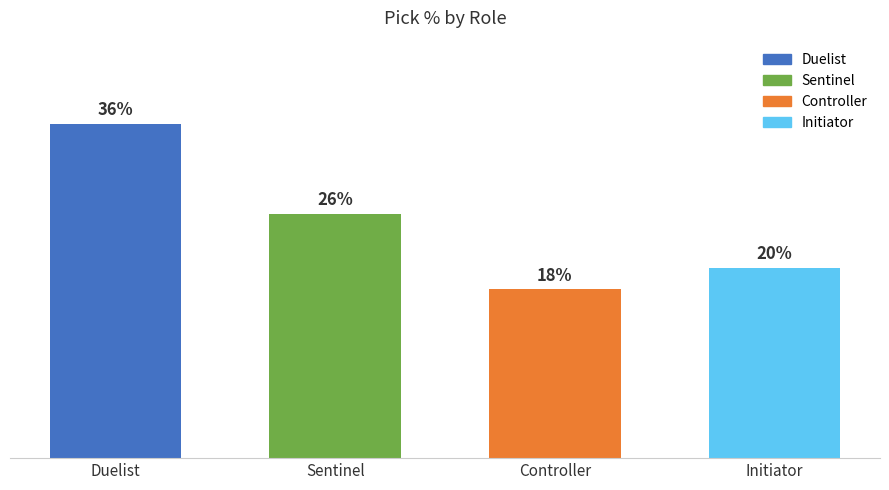

What is the label of the 3rd bar from the right?

Sentinel